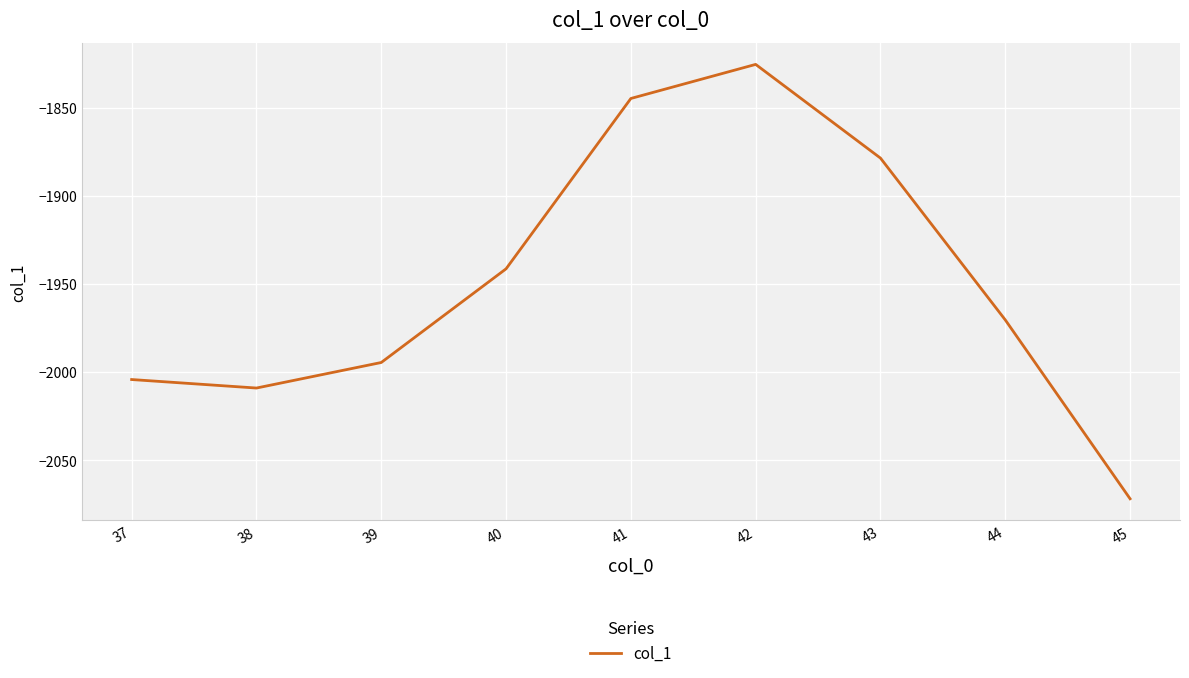

What is the difference between the maximum and minimum values?

246.6